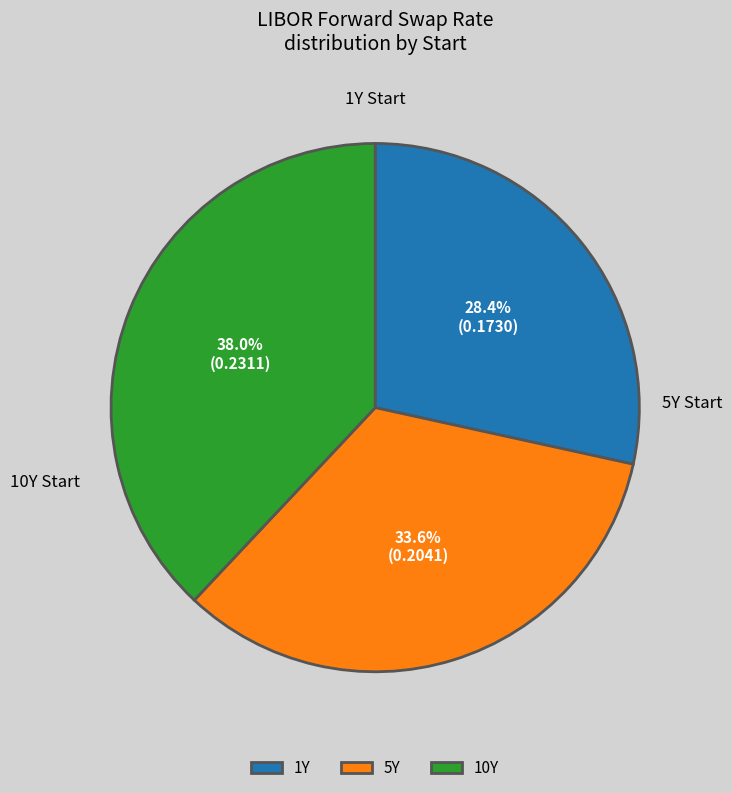

Combined, what portion of the pie is 5Y and 10Y?

71.6%